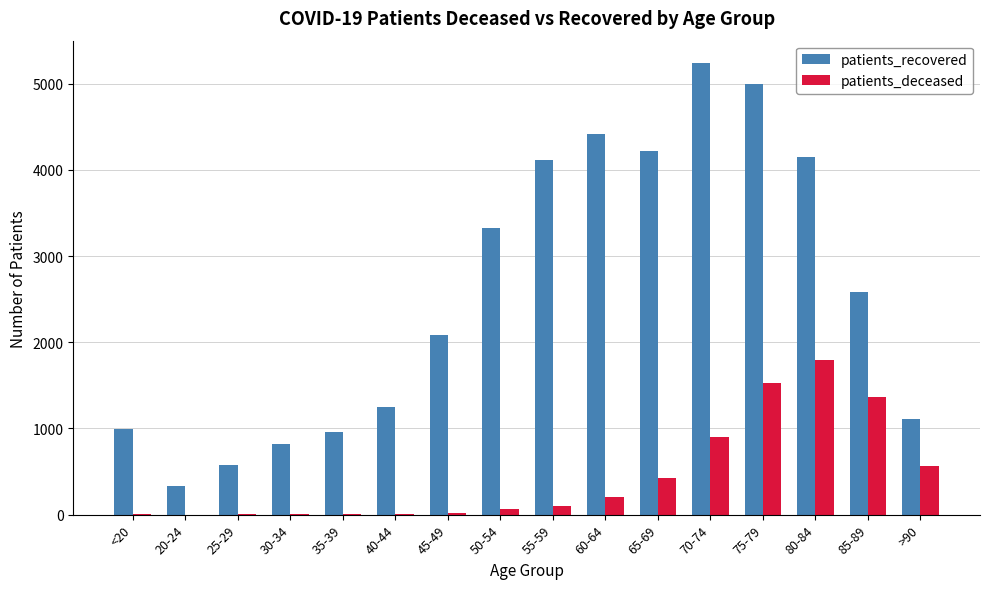

What is the maximum value for patients_deceased?

1794